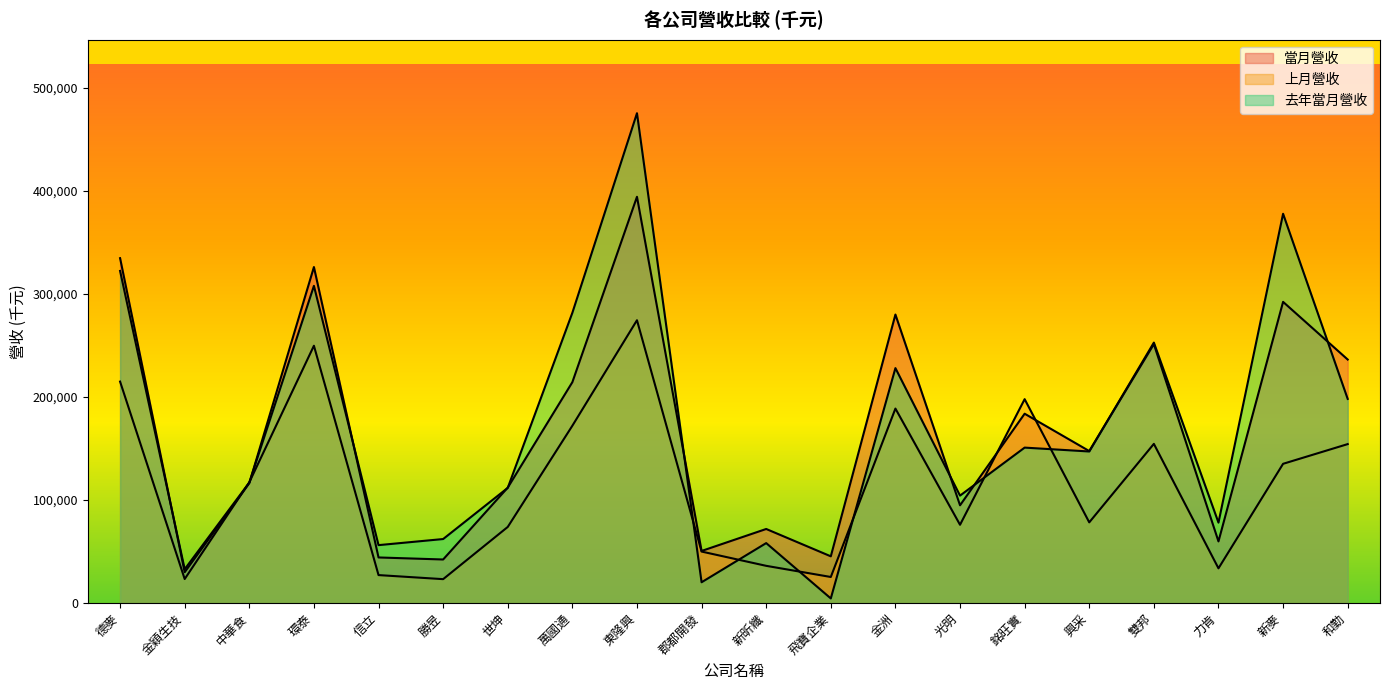

Count the number of data series in this chart.

3